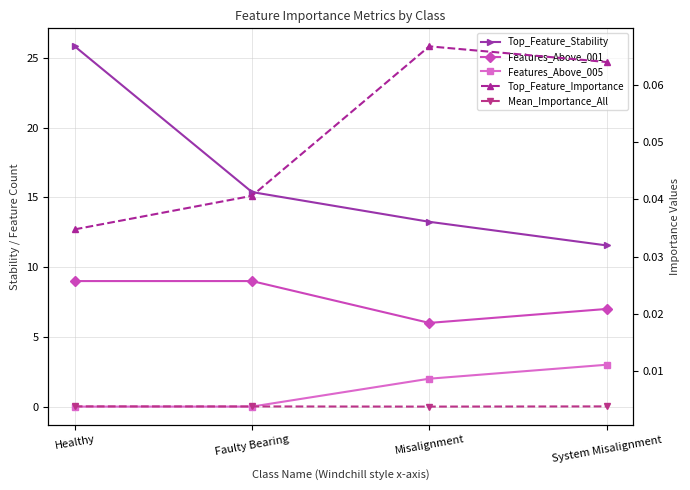

At which label does Top_Feature_Stability first exceed 15?

Healthy